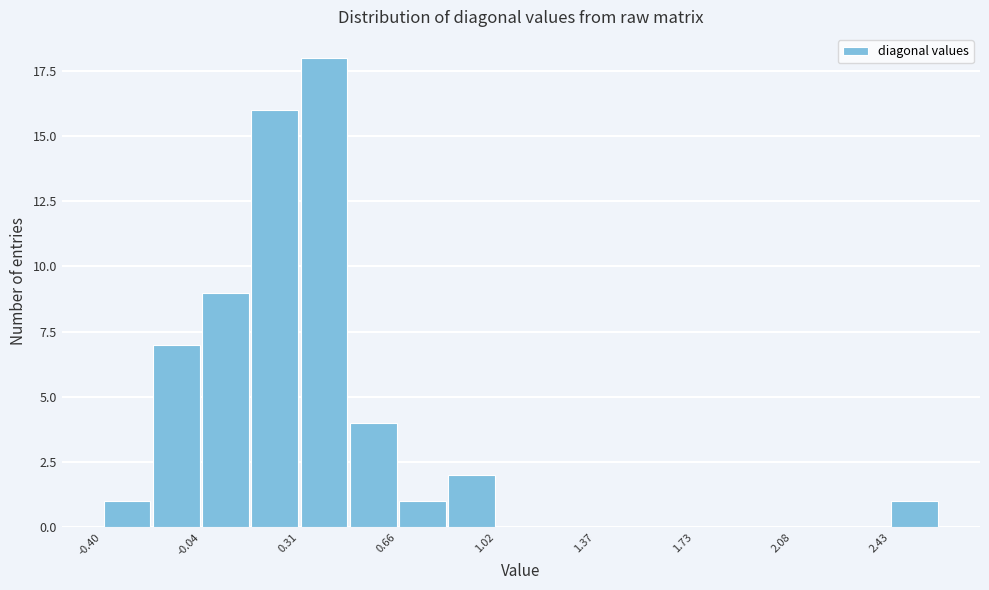

Read against the x-axis, roughly where is the centre of the tallest bar?

0.40